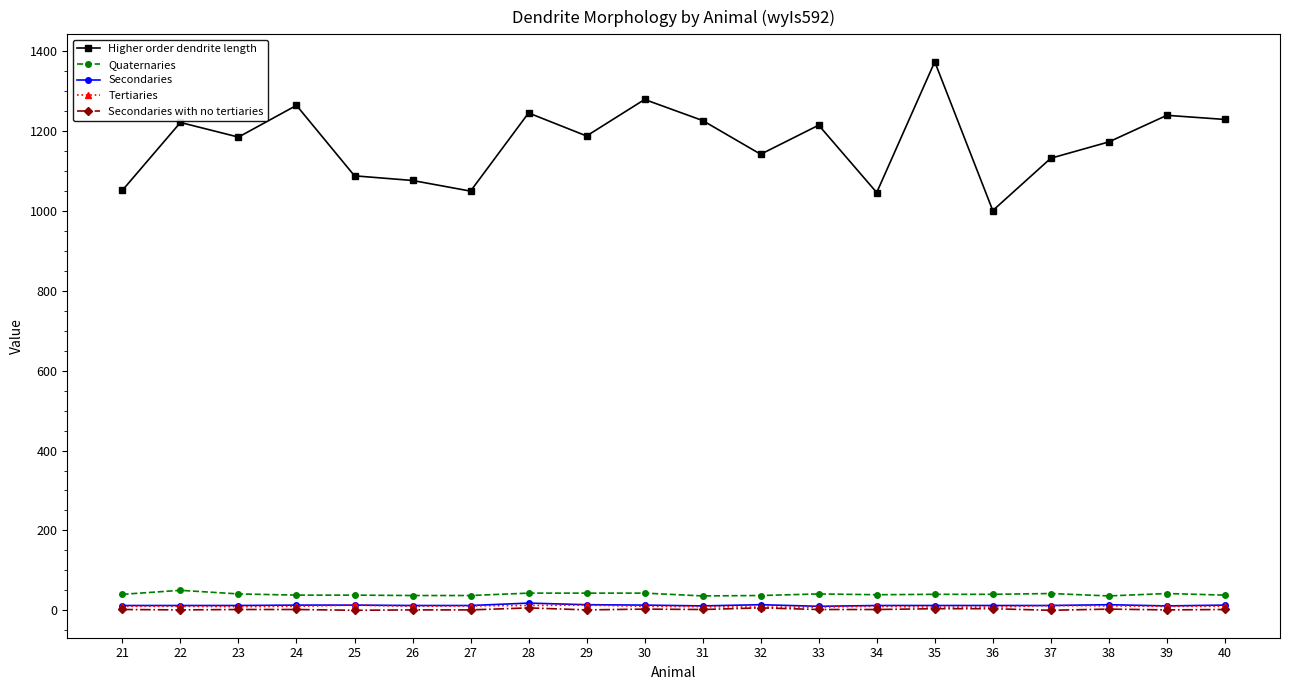

What is the sum of all Secondaries values?

252.0